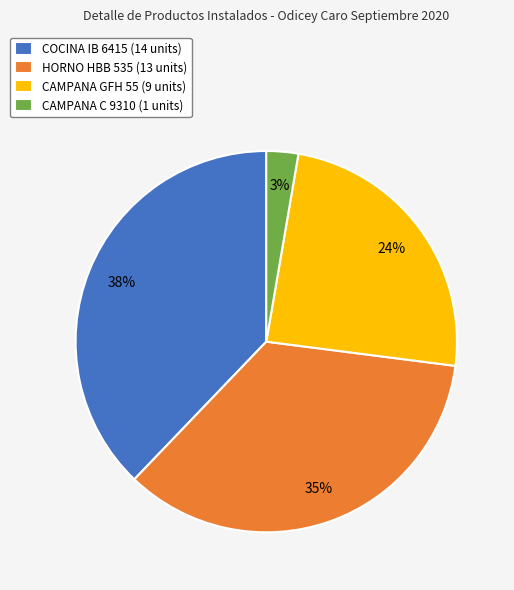

Does any single category account for the majority?

No